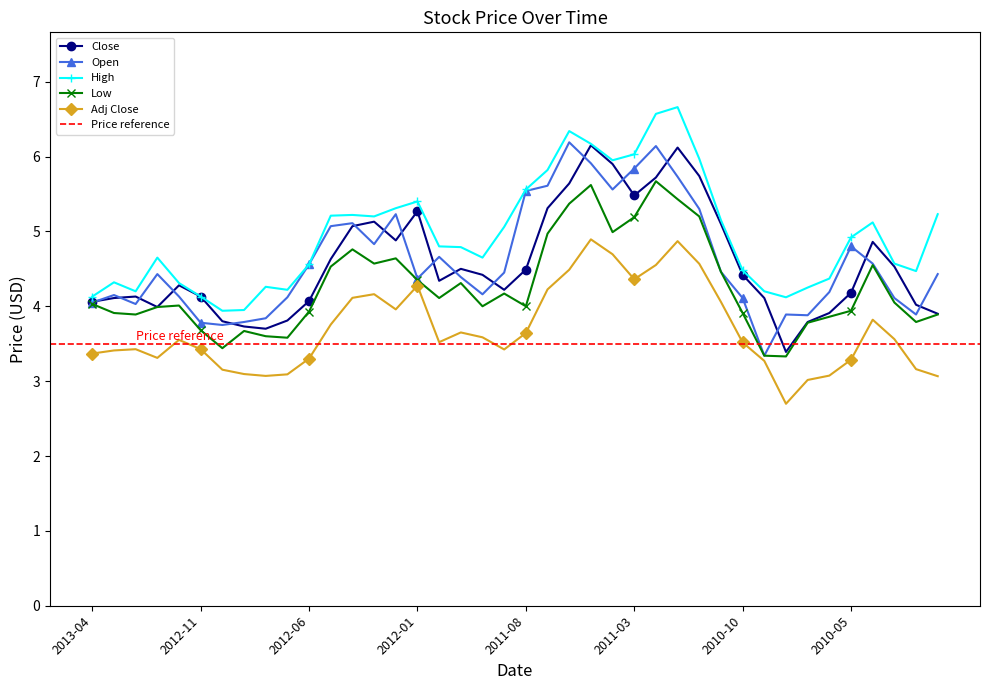

True or false: Close and Adj Close intersect in this chart.

False